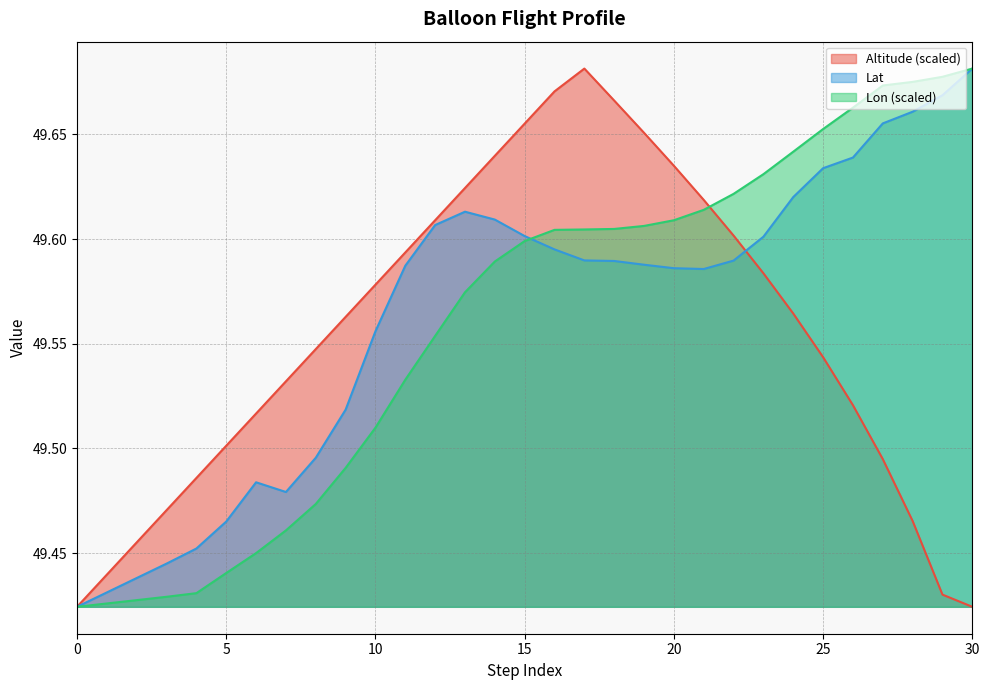

Reading right to left, extract all data points from this chart.

Altitude: 30=49.4	29=49.4	28=49.5	27=49.5	26=49.5	25=49.5	24=49.6	23=49.6	22=49.6	21=49.6	20=49.6	19=49.7	18=49.7	17=49.7	16=49.7	15=49.7	14=49.6	13=49.6	12=49.6	11=49.6	10=49.6	9=49.6	8=49.5	7=49.5	6=49.5	5=49.5	4=49.5	3=49.5	2=49.5	1=49.4	0=49.4
Lat: 30=49.7	29=49.7	28=49.7	27=49.7	26=49.6	25=49.6	24=49.6	23=49.6	22=49.6	21=49.6	20=49.6	19=49.6	18=49.6	17=49.6	16=49.6	15=49.6	14=49.6	13=49.6	12=49.6	11=49.6	10=49.6	9=49.5	8=49.5	7=49.5	6=49.5	5=49.5	4=49.5	3=49.4	2=49.4	1=49.4	0=49.4
Lon: 30=49.7	29=49.7	28=49.7	27=49.7	26=49.7	25=49.7	24=49.6	23=49.6	22=49.6	21=49.6	20=49.6	19=49.6	18=49.6	17=49.6	16=49.6	15=49.6	14=49.6	13=49.6	12=49.6	11=49.5	10=49.5	9=49.5	8=49.5	7=49.5	6=49.5	5=49.4	4=49.4	3=49.4	2=49.4	1=49.4	0=49.4